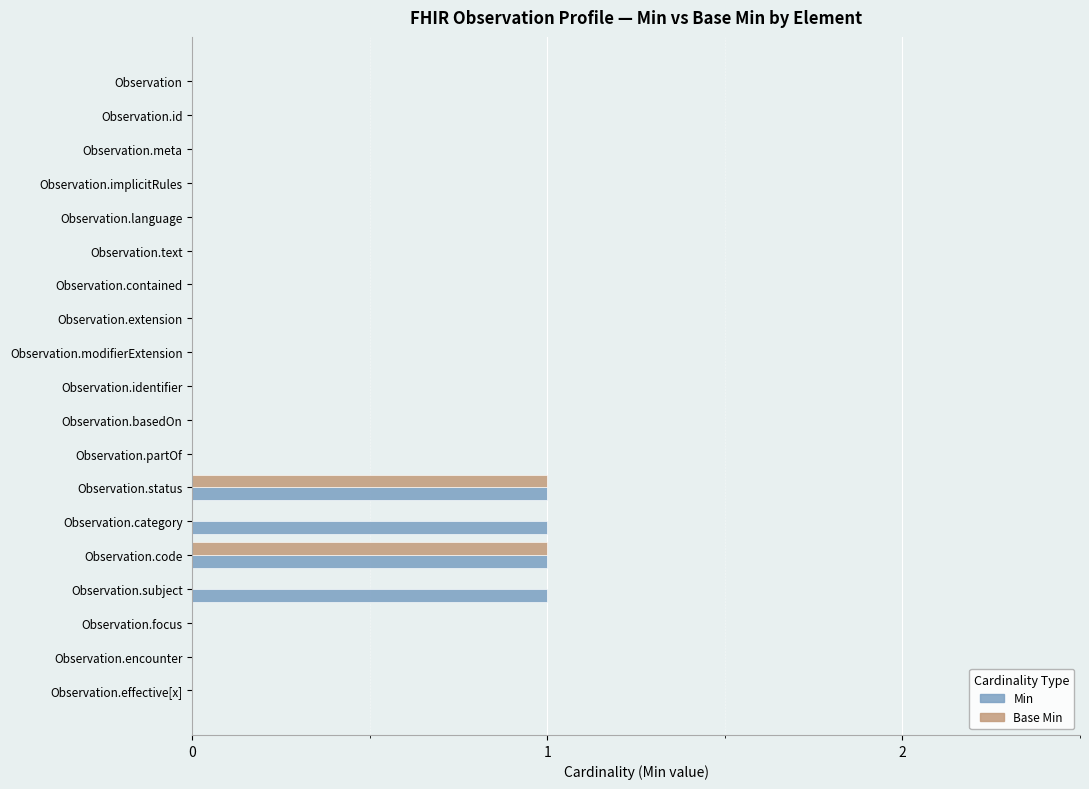

The value of Min at Observation.language is 0. True or false?

True